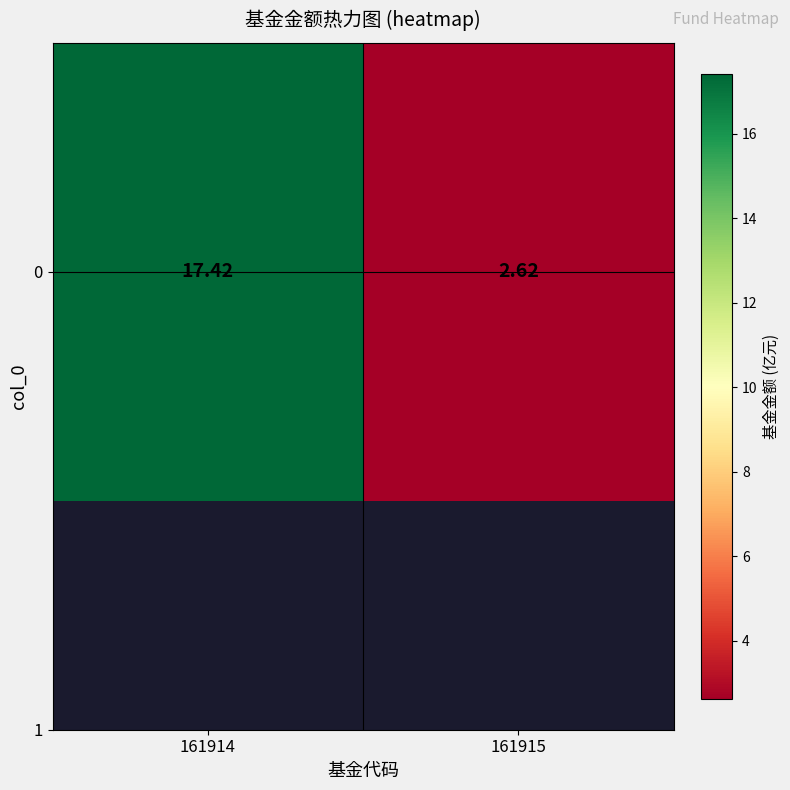

What is the change in value from 161914 to 161915?

-14.8